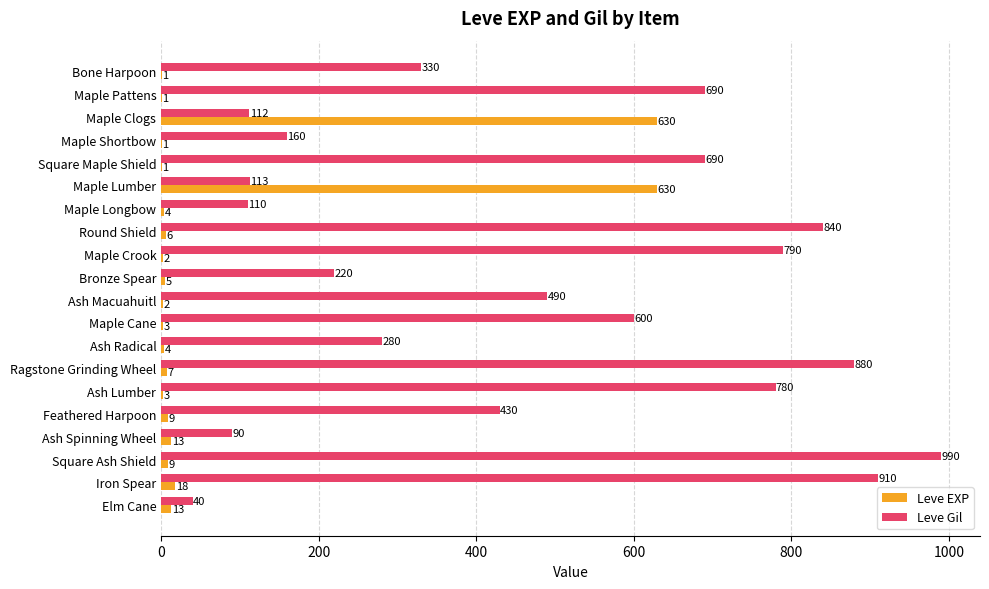

At which label is Leve Gil closest to 515?

Ash Macuahuitl